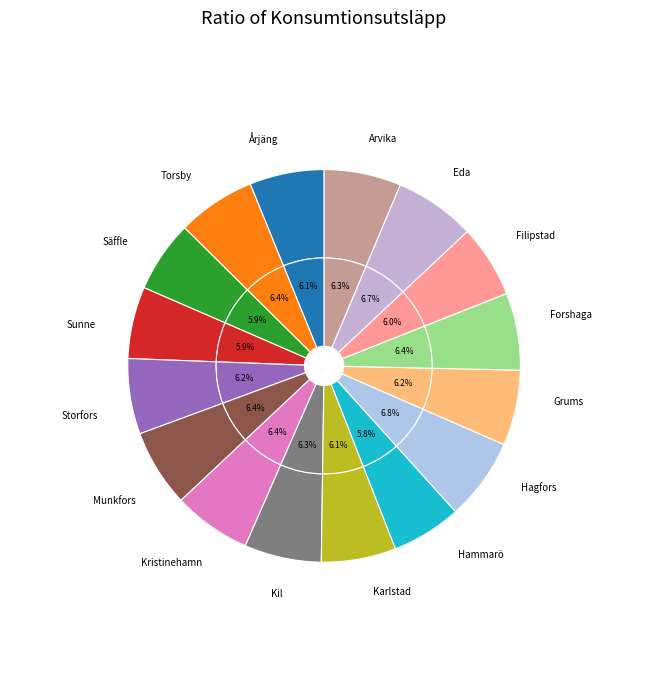

To the nearest percent, what is the average slice percentage?

6%